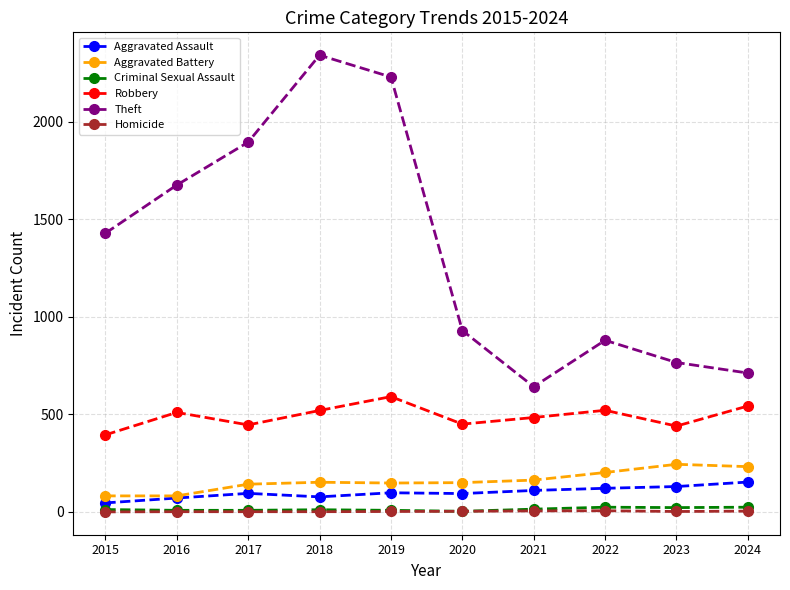

True or false: Theft has a value of 2465 at 2017.

False